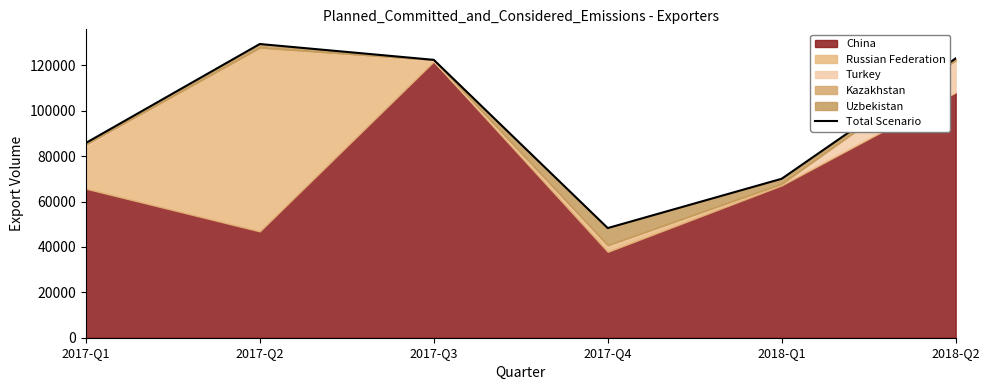

List the labels in order of value, largest first.

2017-Q2, 2018-Q2, 2017-Q3, 2017-Q1, 2018-Q1, 2017-Q4